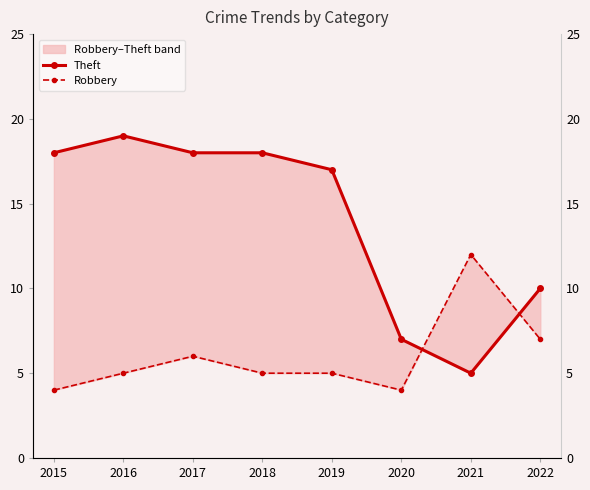

What is the total value across all series at 2021?

17